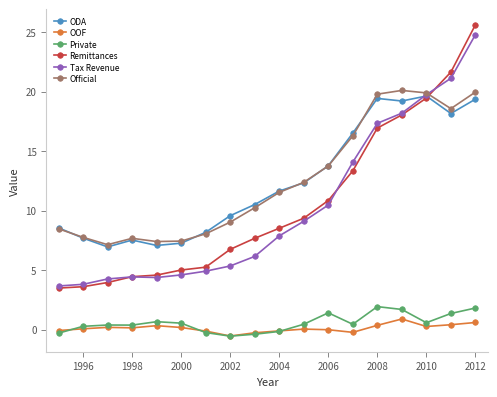

What is the smallest value displayed?

-0.6